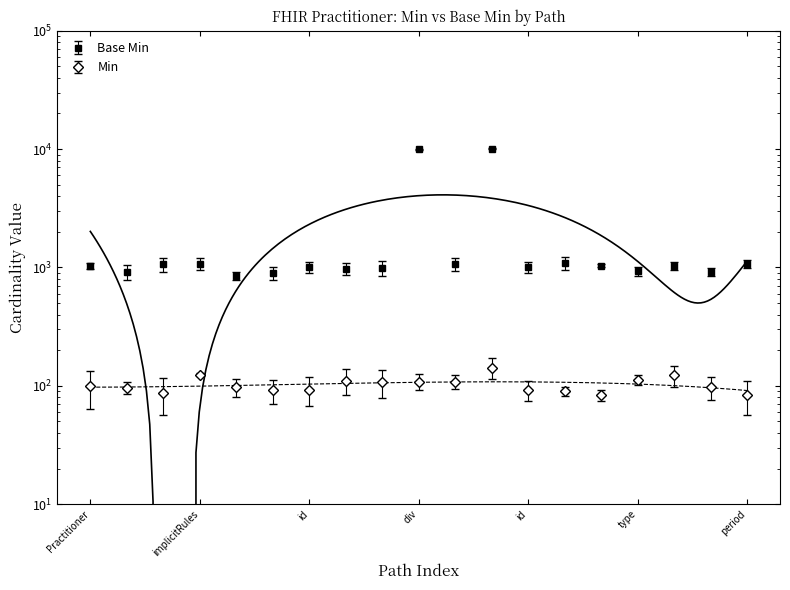

True or false: the data has more than 0 interior local peaks.

True